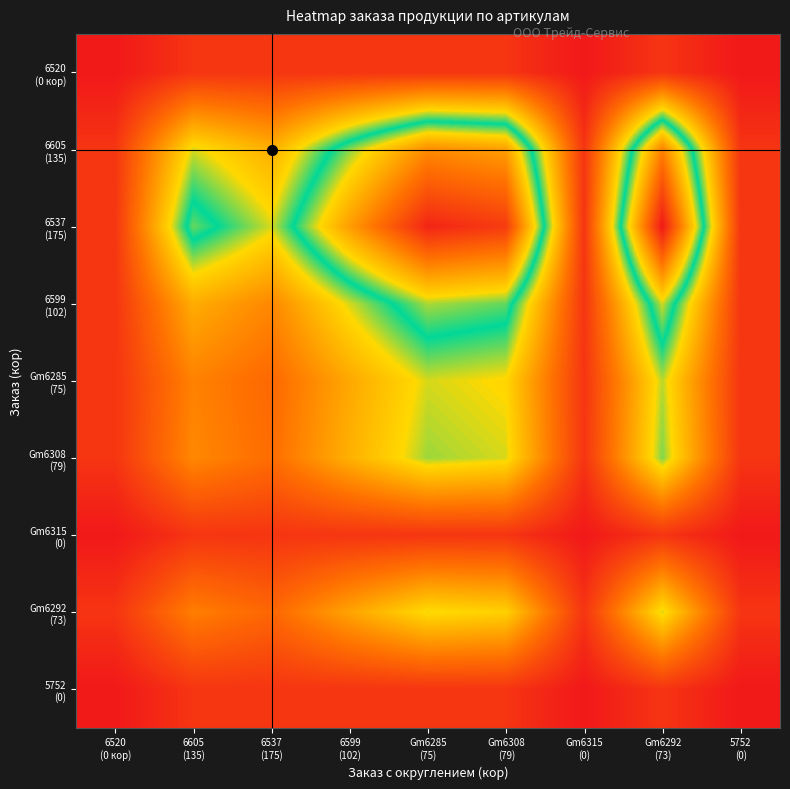

What is the total value across all series at 6599
(102)?

2.8